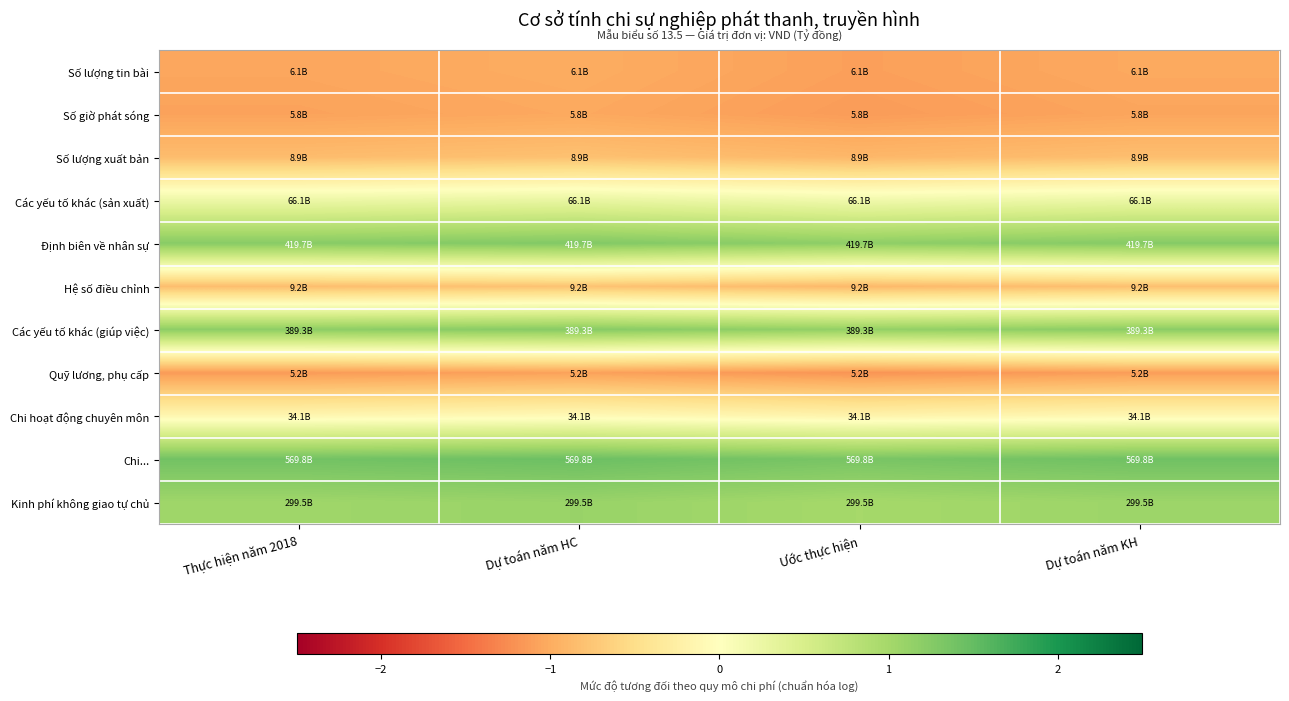

Reading right to left, extract all data points from this chart.

Số lượng tin bài: Dự toán năm KH=-1.0	Ước thực hiện=-1.1	Dự toán năm HC=-1.0	Thực hiện năm 2018=-1.0
Số giờ phát sóng: Dự toán năm KH=-1.1	Ước thực hiện=-1.1	Dự toán năm HC=-1.0	Thực hiện năm 2018=-1.1
Số lượng xuất bản: Dự toán năm KH=-0.8	Ước thực hiện=-0.9	Dự toán năm HC=-0.8	Thực hiện năm 2018=-0.9
Các yếu tố khác (sản xuất): Dự toán năm KH=0.3	Ước thực hiện=0.2	Dự toán năm HC=0.3	Thực hiện năm 2018=0.2
Định biên về nhân sự: Dự toán năm KH=1.2	Ước thực hiện=1.2	Dự toán năm HC=1.3	Thực hiện năm 2018=1.2
Hệ số điều chỉnh: Dự toán năm KH=-0.8	Ước thực hiện=-0.9	Dự toán năm HC=-0.8	Thực hiện năm 2018=-0.8
Các yếu tố khác (giúp việc): Dự toán năm KH=1.2	Ước thực hiện=1.1	Dự toán năm HC=1.2	Thực hiện năm 2018=1.2
Quỹ lương, phụ cấp: Dự toán năm KH=-1.1	Ước thực hiện=-1.2	Dự toán năm HC=-1.1	Thực hiện năm 2018=-1.1
Chi hoạt động chuyên môn: Dự toán năm KH=-0.1	Ước thực hiện=-0.2	Dự toán năm HC=-0.1	Thực hiện năm 2018=-0.1
Chi...: Dự toán năm KH=1.4	Ước thực hiện=1.3	Dự toán năm HC=1.4	Thực hiện năm 2018=1.4
Kinh phí không giao tự chủ: Dự toán năm KH=1.1	Ước thực hiện=1.0	Dự toán năm HC=1.1	Thực hiện năm 2018=1.0